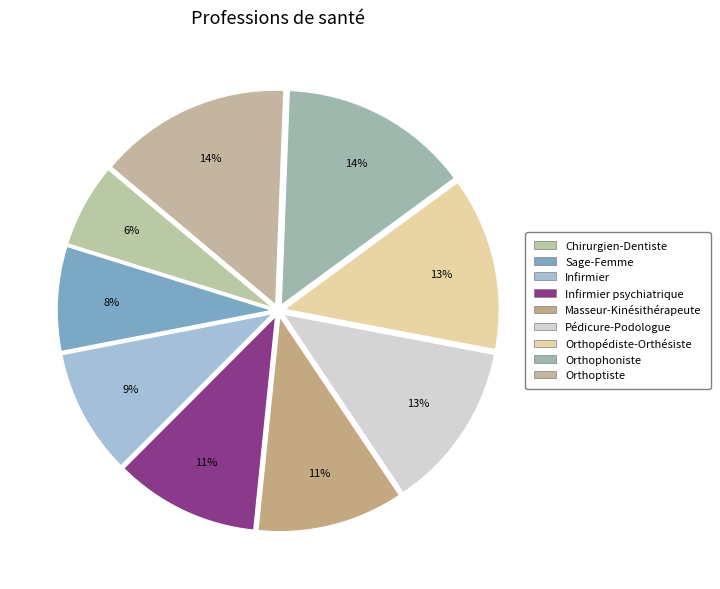

The Infirmier psychiatrique slice represents 11% of the pie. True or false?

True